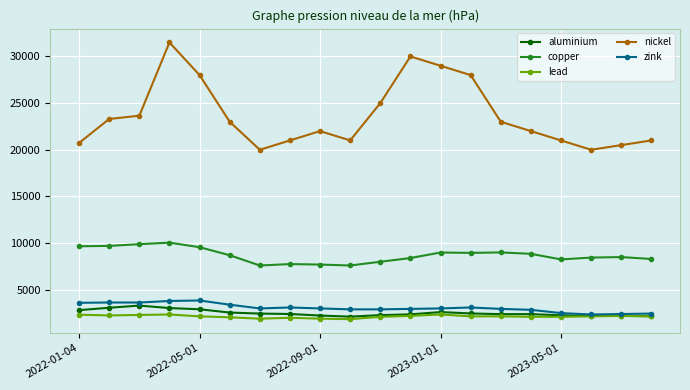

What is the sum of all zink values?

61368.0